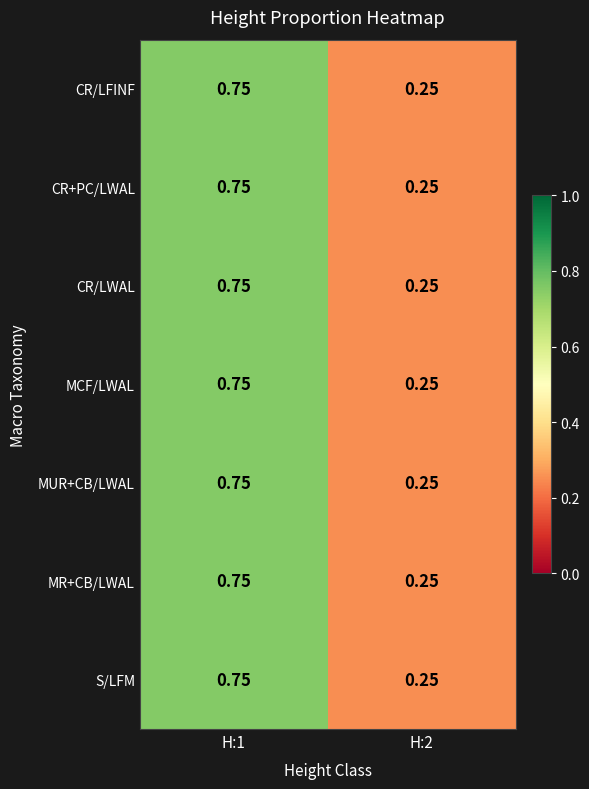

How many distinct data groups are displayed?

7